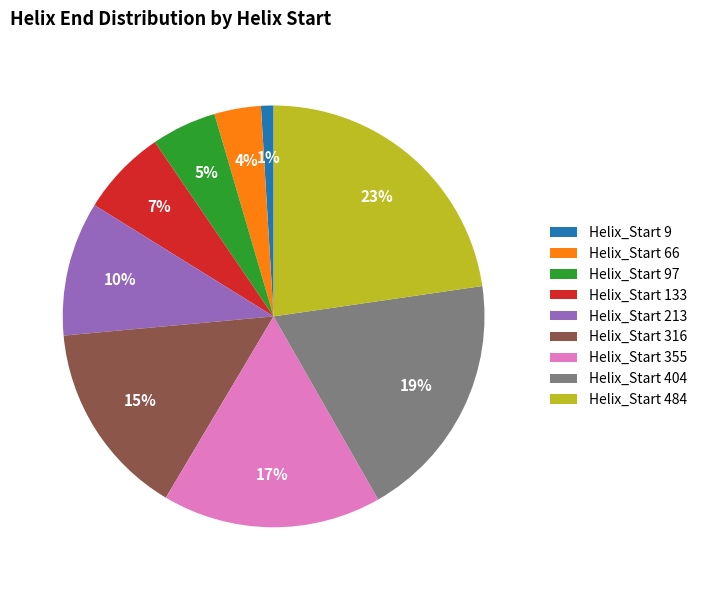

Count the number of slices in the pie.

9